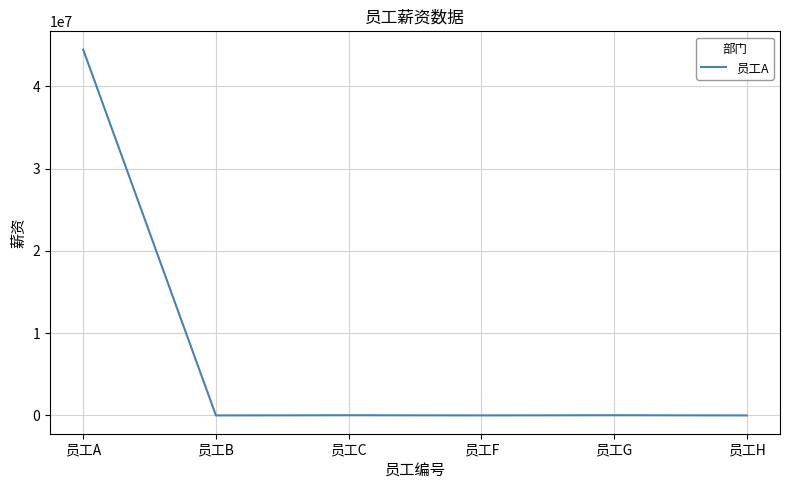

At which label is the value closest to 22222244?

员工G